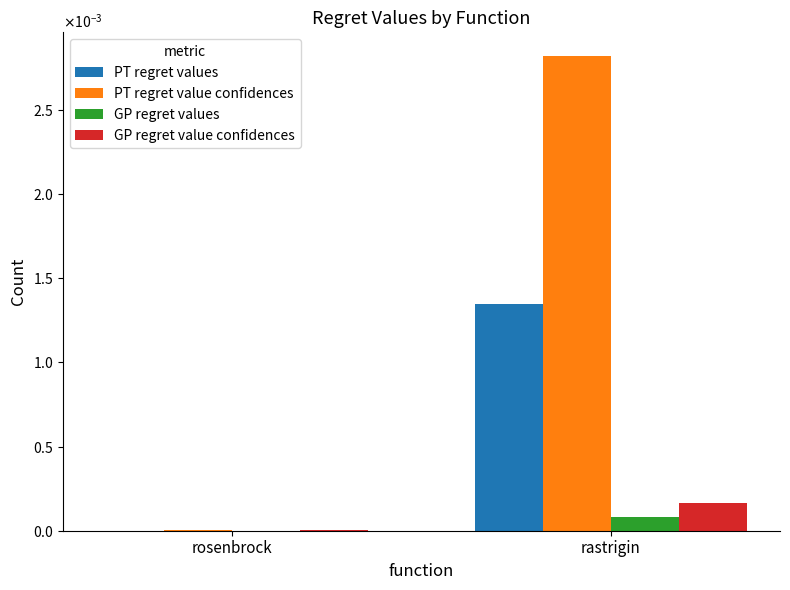

The GP regret value confidences series shows 0.0 at rosenbrock. True or false?

False